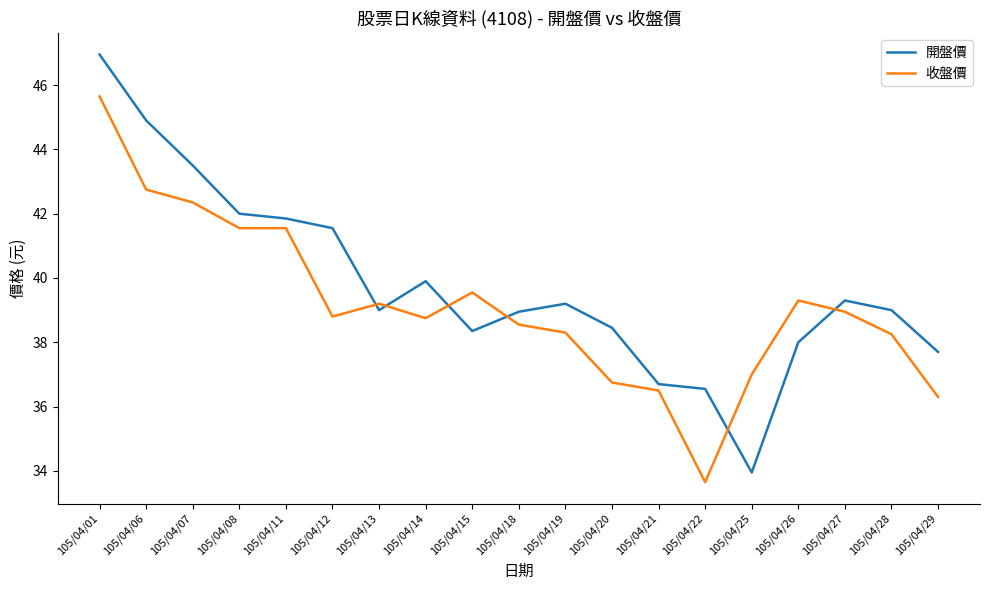

What are all the series names shown in the legend?

開盤價, 收盤價